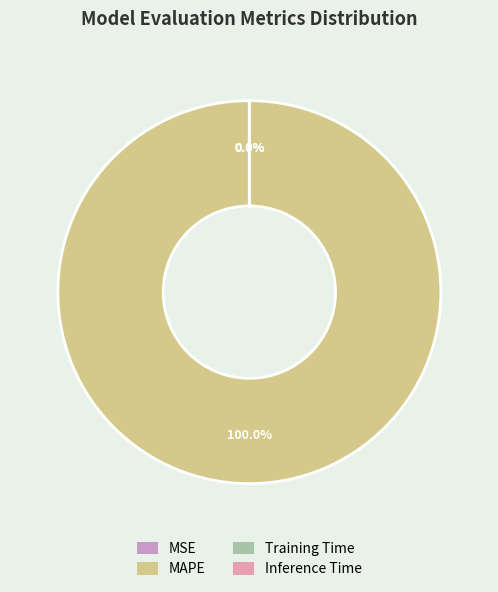

Which category accounts for the majority?

MAPE